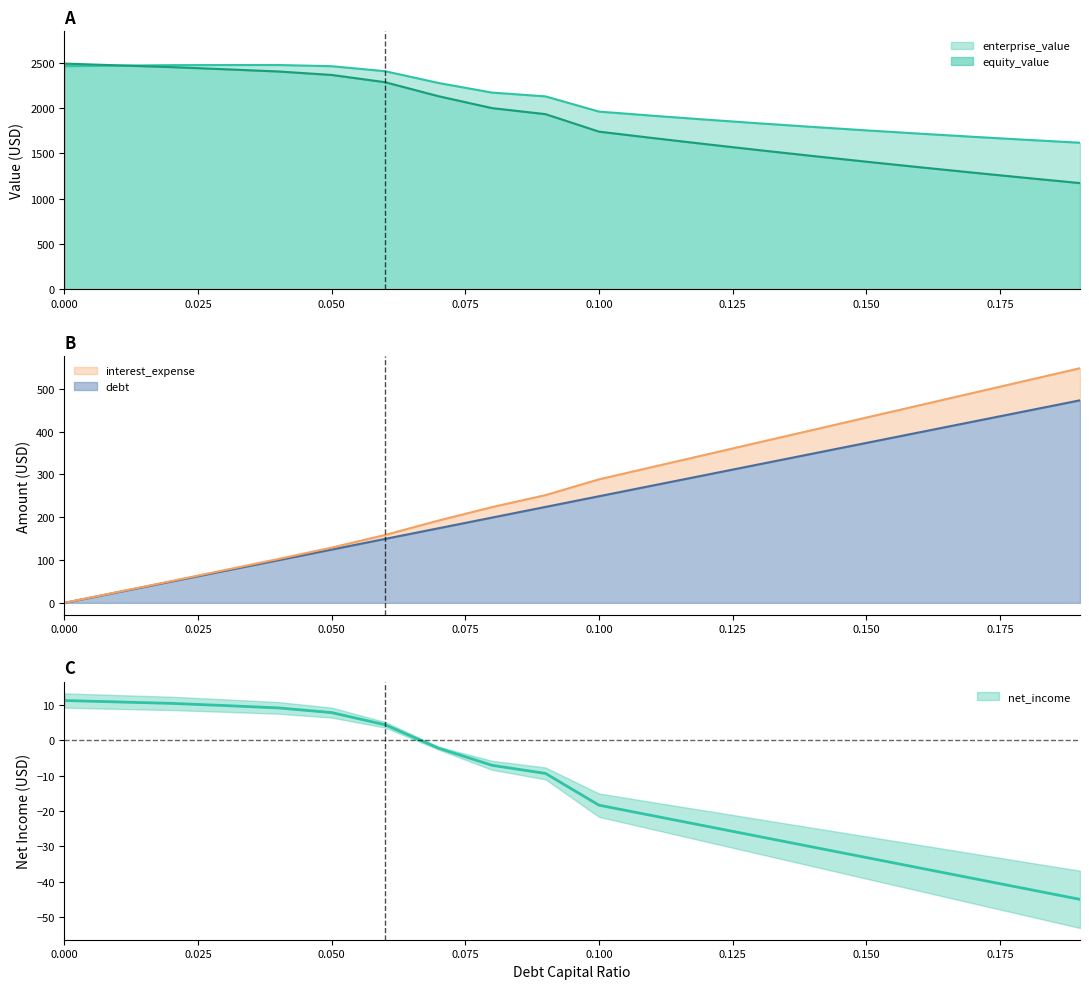

The value of debt at 0.150 is 373.6. True or false?

True